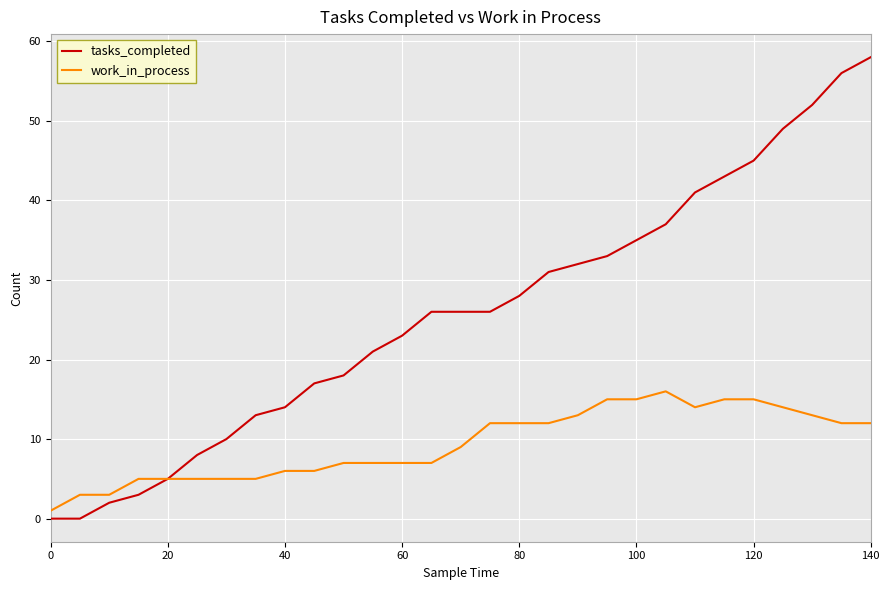

How many lines are shown in the chart?

2